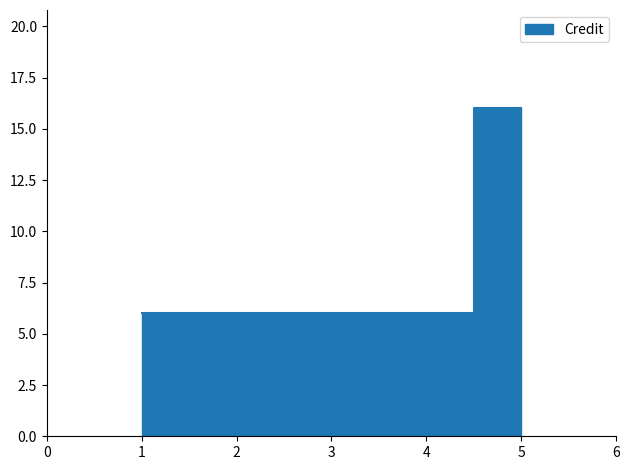

List the labels in order of value, smallest first.

1, 2, 3, 4, 5